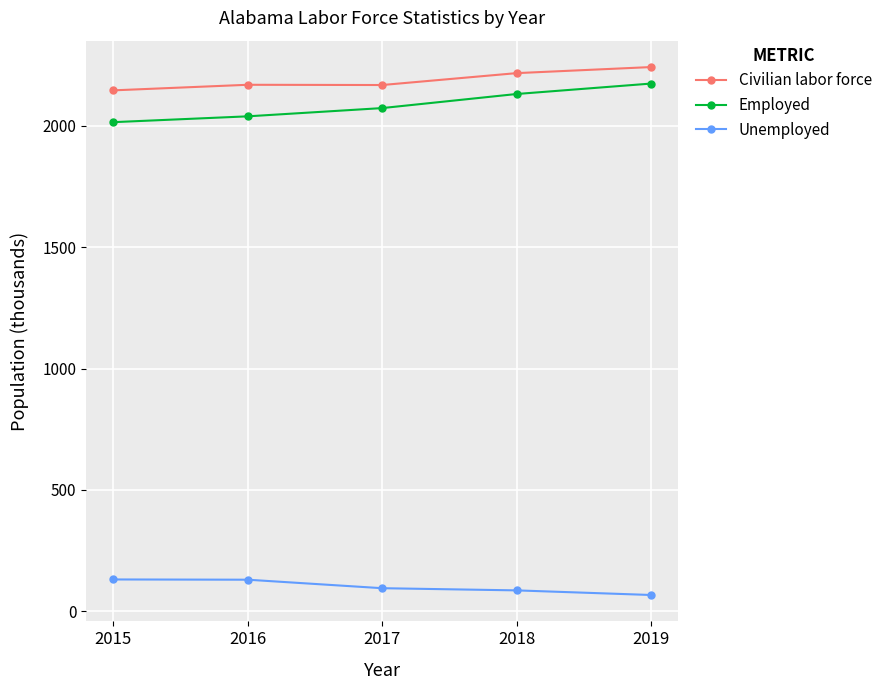

Which series has the largest total across all categories?

Civilian labor force